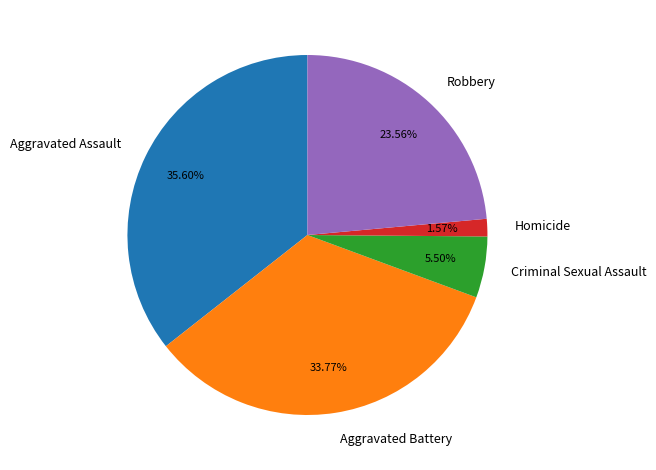

Is there a majority slice in this chart?

No